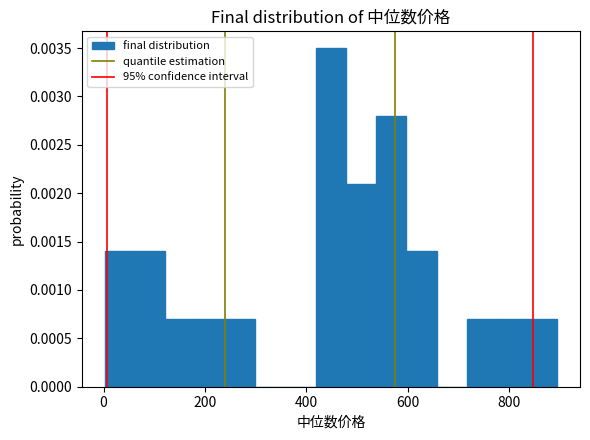

Around what value on the x-axis is the tallest bar? Give the approximate position of its centre, as read against the axis.

440